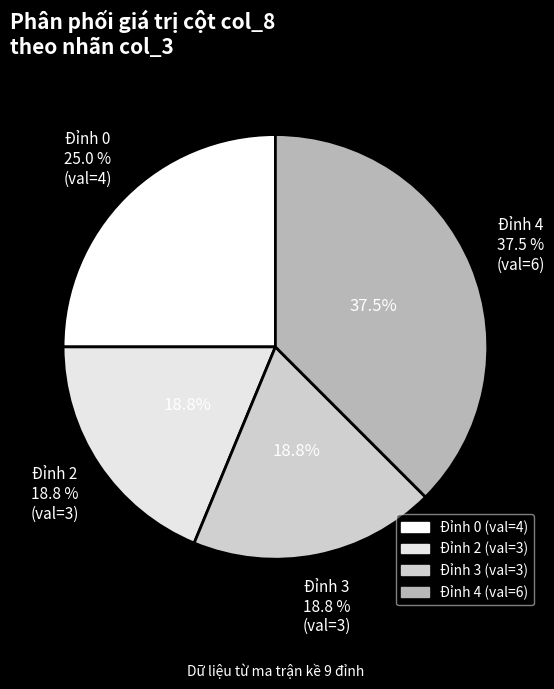

Count the number of slices in the pie.

9